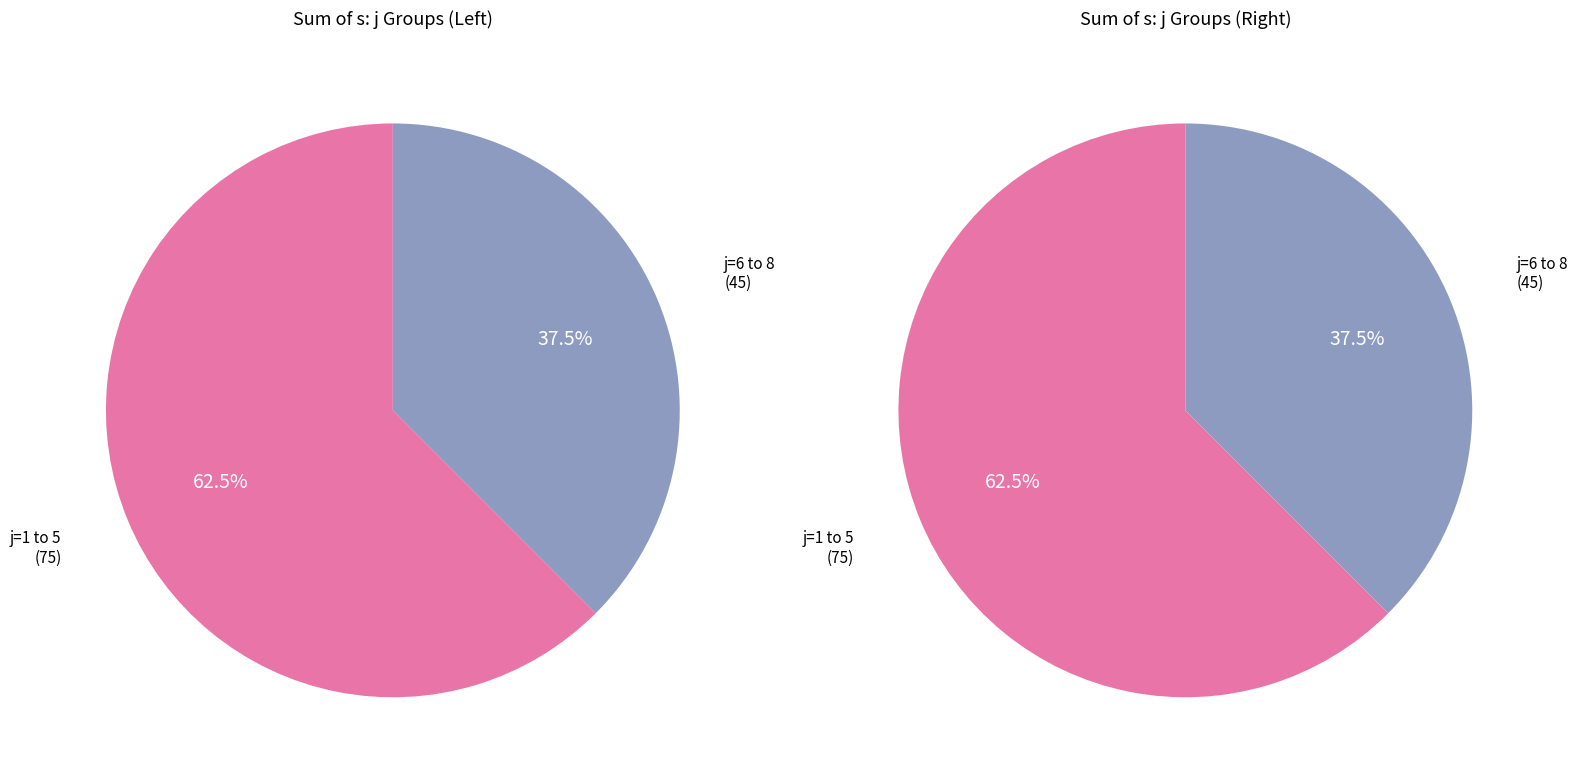

What percentage is the 0 slice, to the nearest percent?

62%